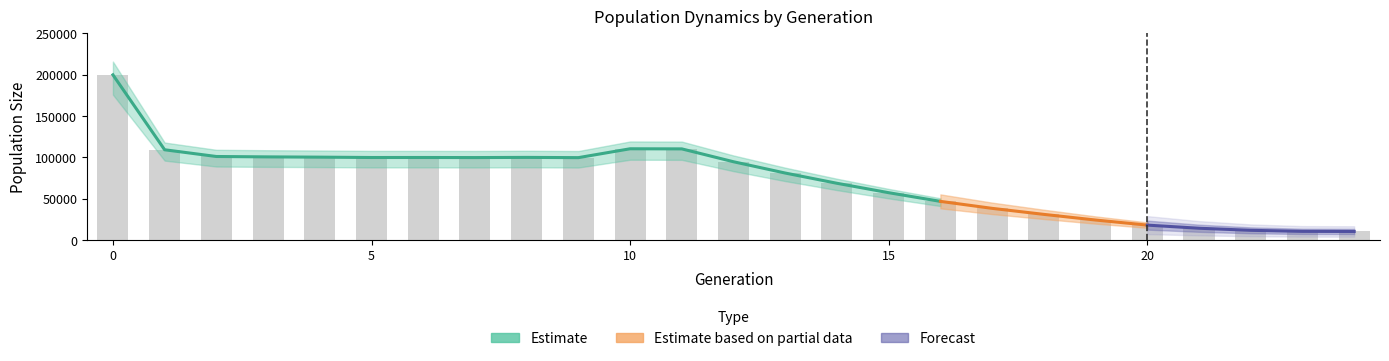

How many groups of bars are there?

25